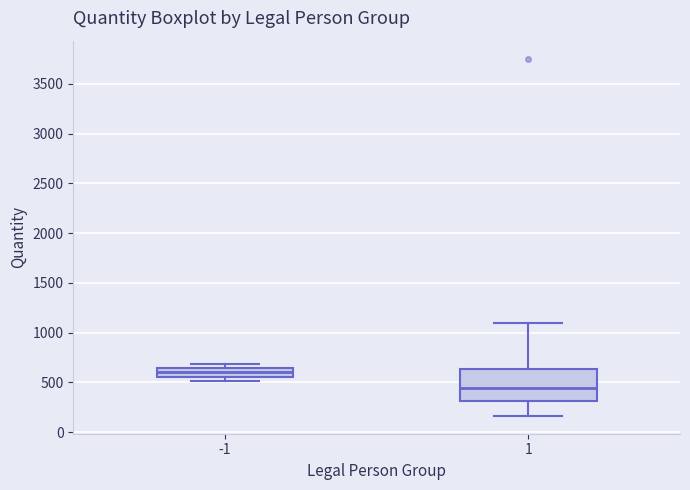

Which box is the tallest, from its lower edge to its upper edge?

1